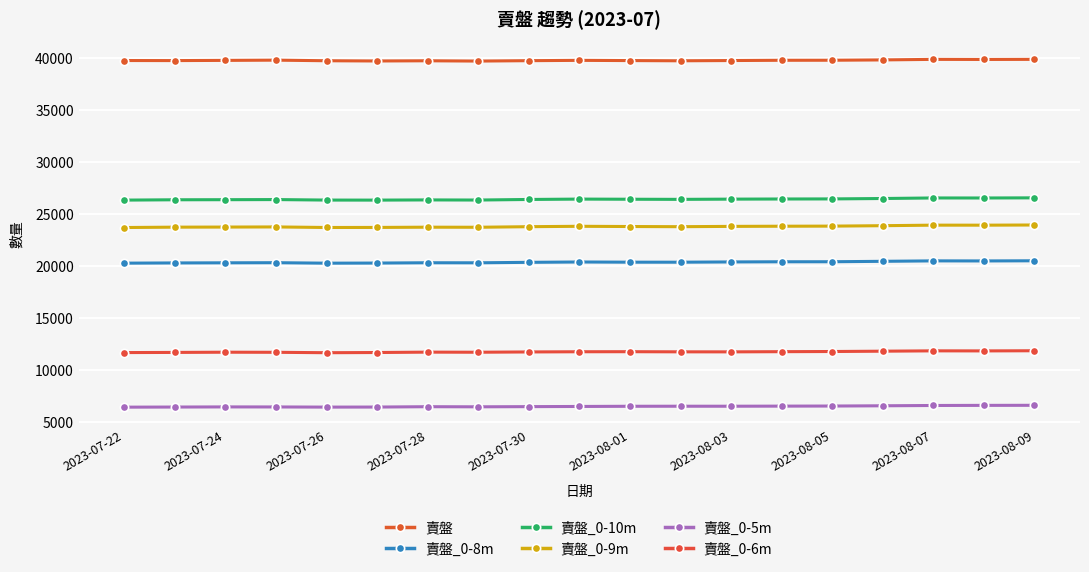

True or false: 賣盤_0-6m and 賣盤 intersect in this chart.

False